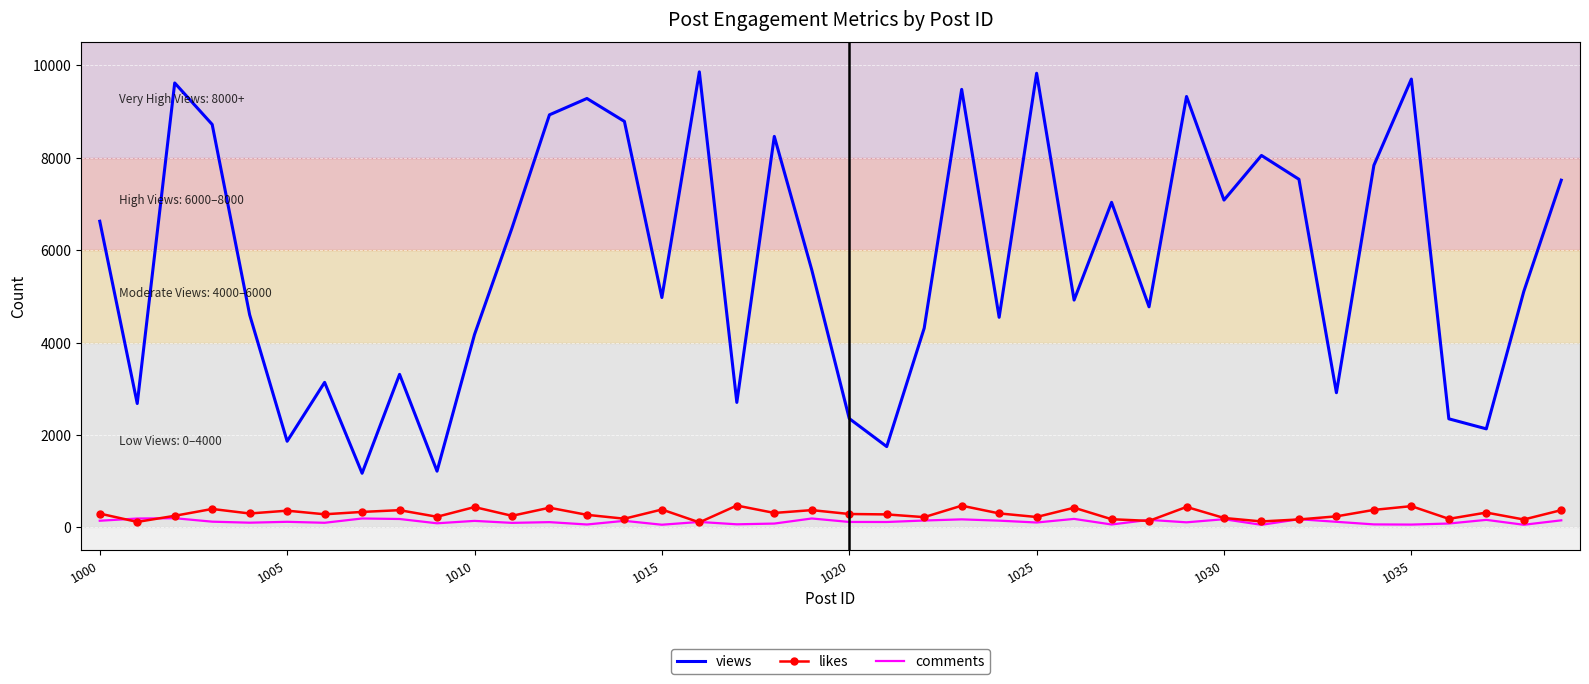

How many values in the comments series are below 120?

20